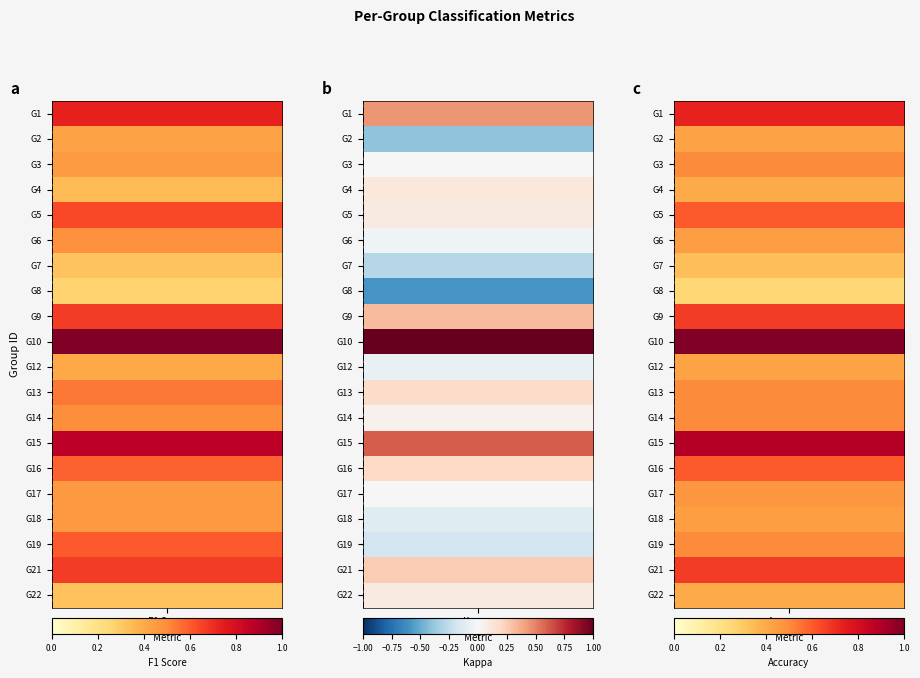

Reading right to left, what are all the values shown in this chart?

1: 0.7	0.4	0.7
2: 0.4	-0.4	0.4
3: 0.5	0.0	0.5
4: 0.4	0.1	0.4
5: 0.6	0.1	0.6
6: 0.4	-0.0	0.5
7: 0.3	-0.3	0.3
8: 0.2	-0.6	0.3
9: 0.7	0.3	0.7
10: 1.0	1.0	1.0
12: 0.4	-0.1	0.4
13: 0.5	0.2	0.5
14: 0.5	0.0	0.5
15: 0.9	0.6	0.9
16: 0.6	0.2	0.6
17: 0.5	0.0	0.5
18: 0.4	-0.1	0.5
19: 0.5	-0.2	0.6
21: 0.7	0.2	0.7
22: 0.4	0.1	0.3